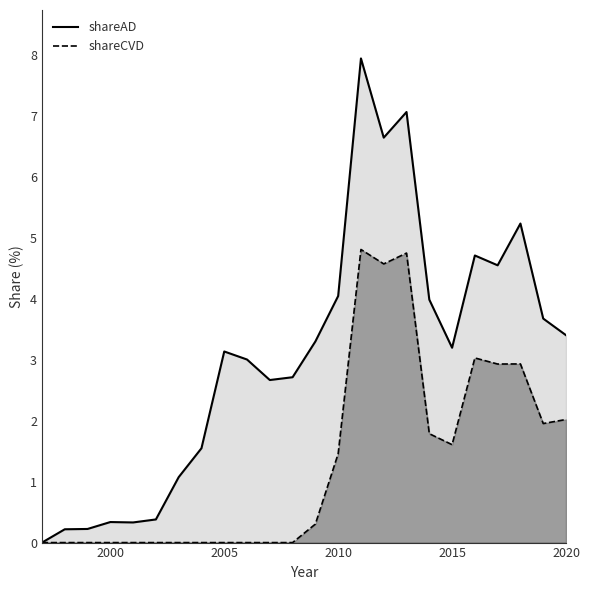

True or false: shareCVD line and shareAD line intersect in this chart.

False